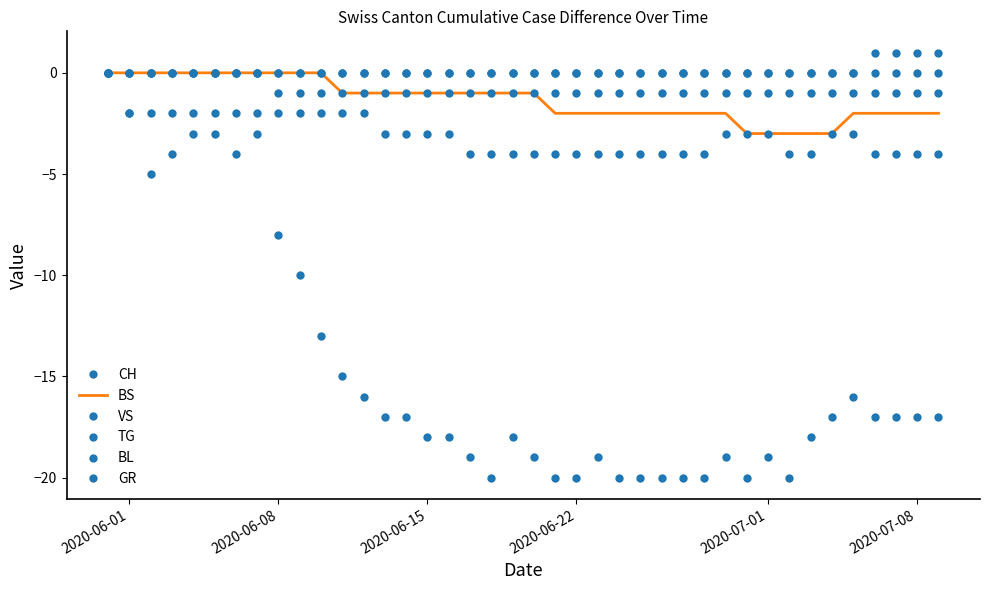

What is the difference between the maximum and minimum values in the VS series?

4